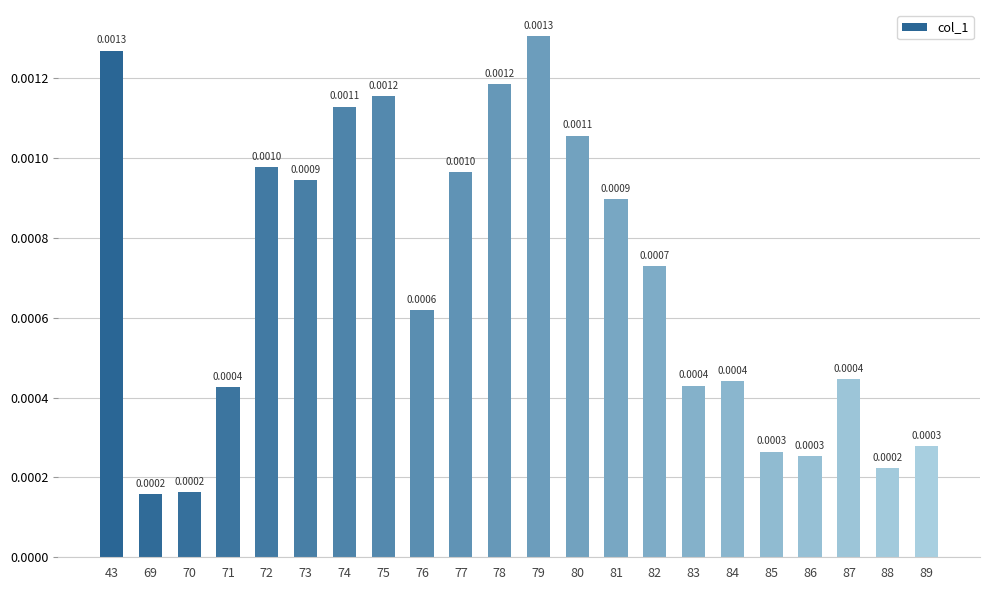

Which category has the lowest value across all series?

69